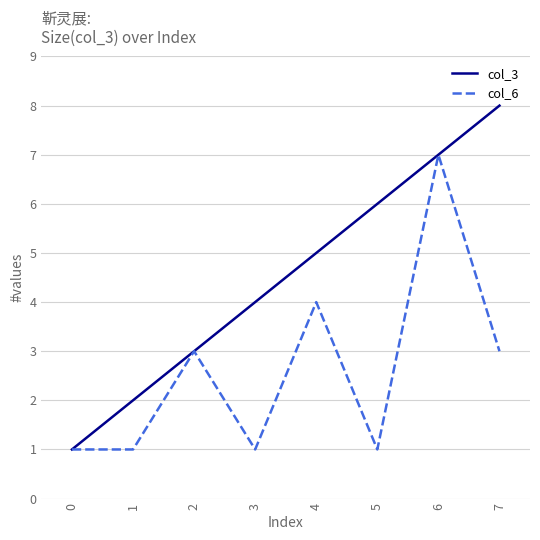

At which category does the chart reach its peak across all series?

7